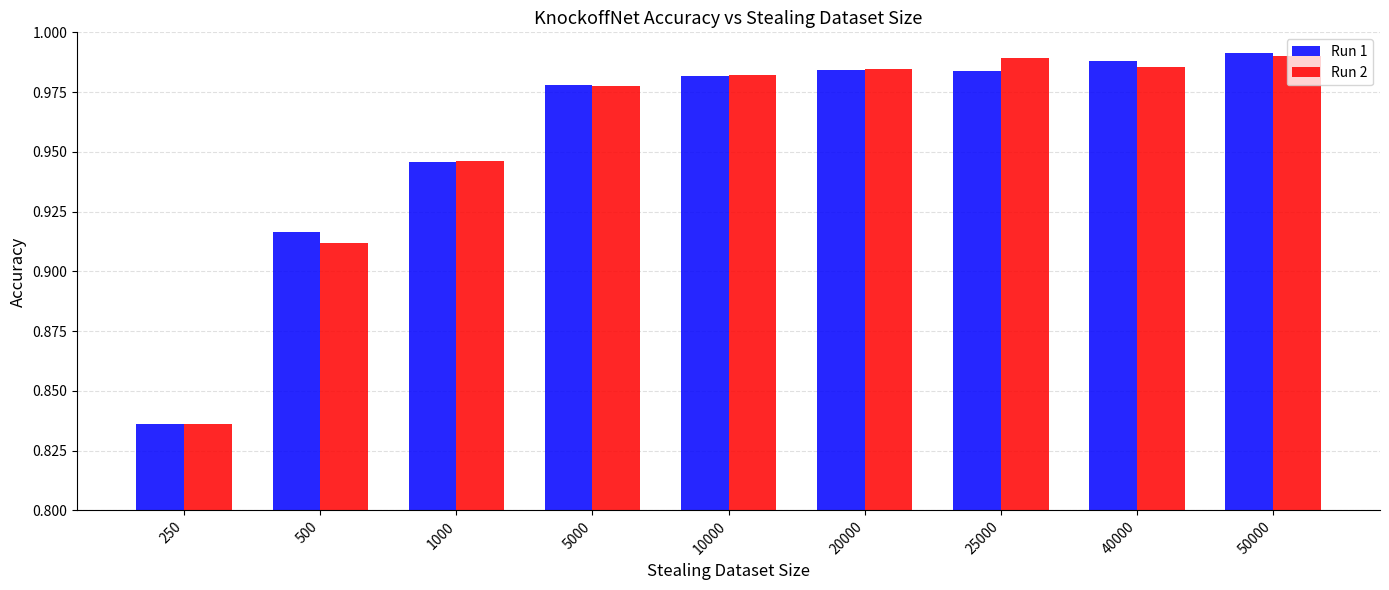

Is the value of Run 1 at 25000 greater than the value of Run 2 at 1000?

Yes